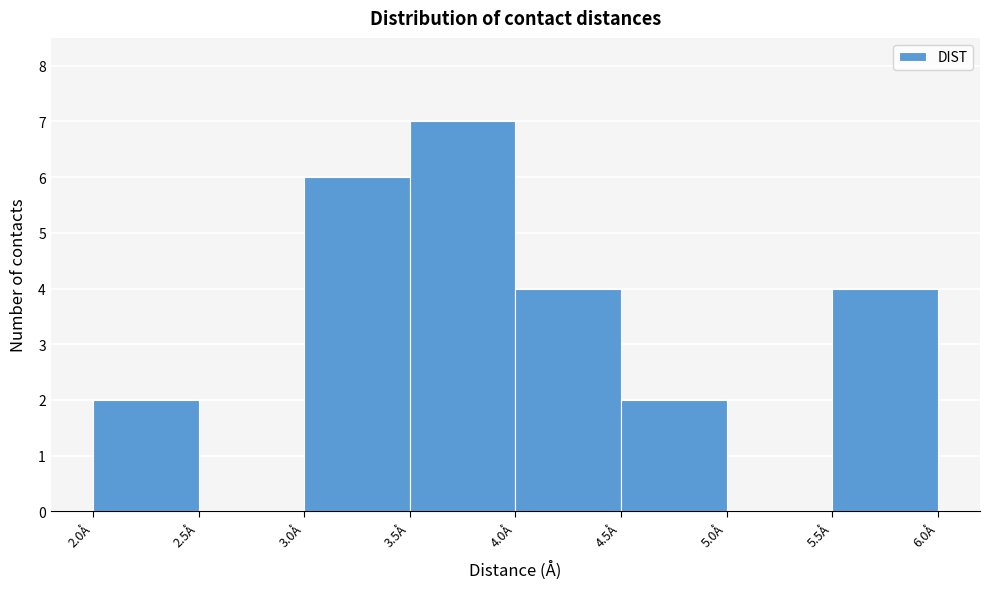

How tall is the bar that spans 4.0 to 4.5 on the x-axis? The values are not printed on the chart, so give them approximately, as read against the axis.

4